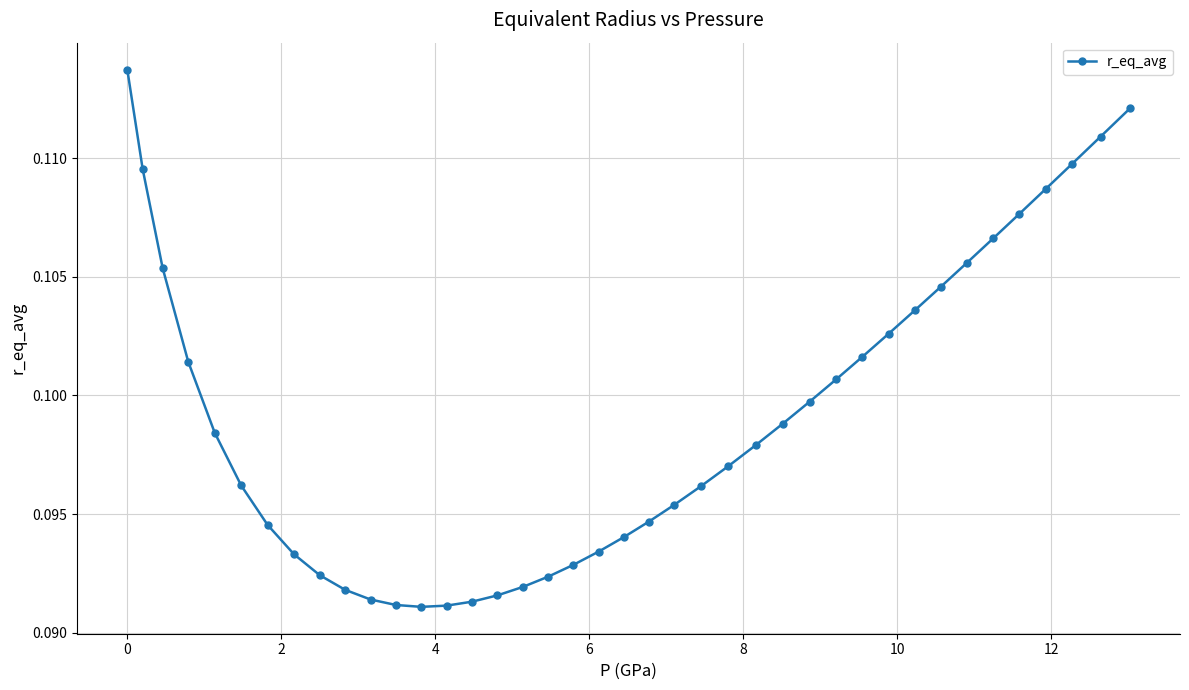

What is the sum of all values?

4.0